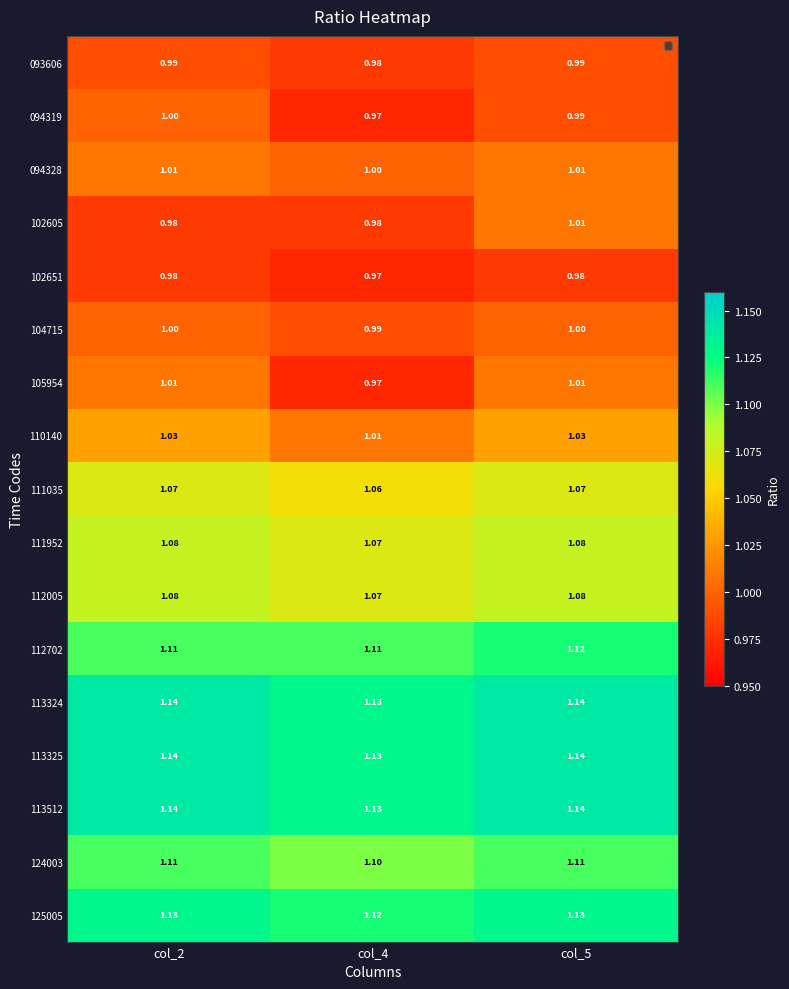

What is the difference between the highest and lowest values at col_5?

0.2